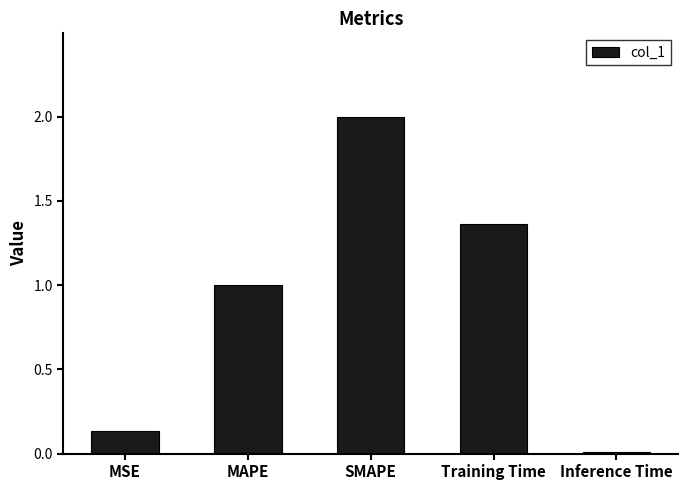

What is the change in value from MAPE to Training Time?

+0.4